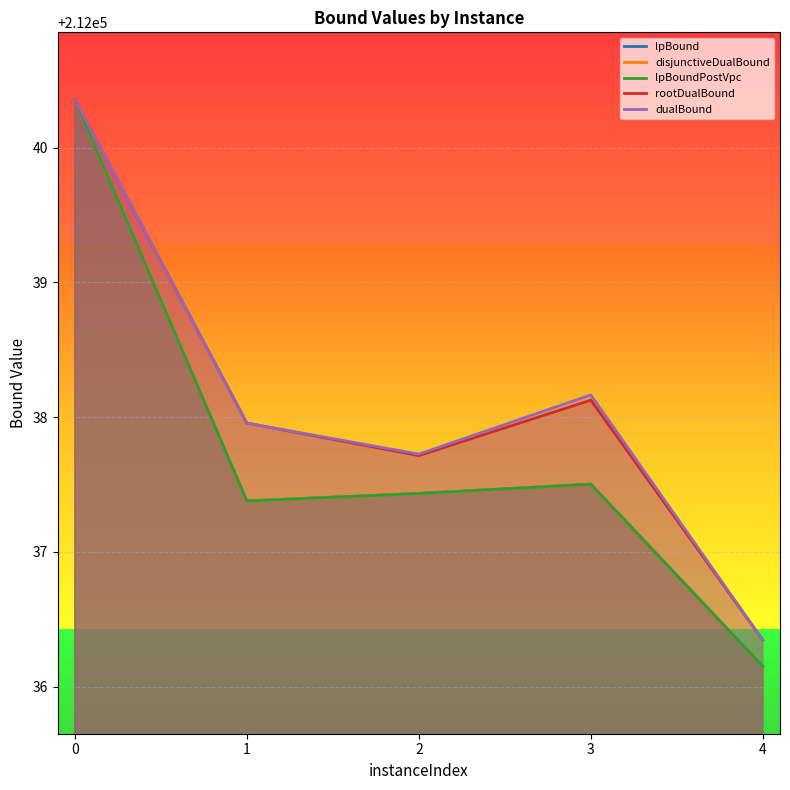

True or false: lpBound and disjunctiveDualBound cross at least once.

False